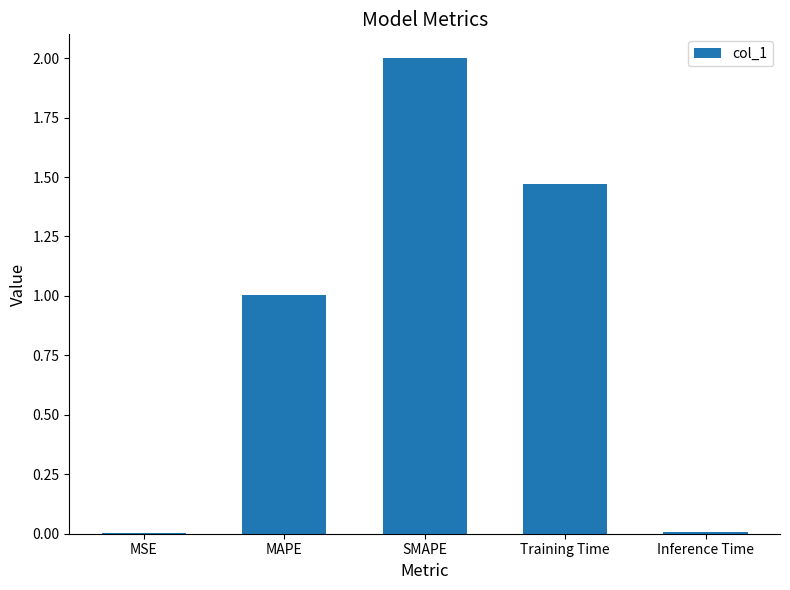

Where does the data first go above 1?

MAPE